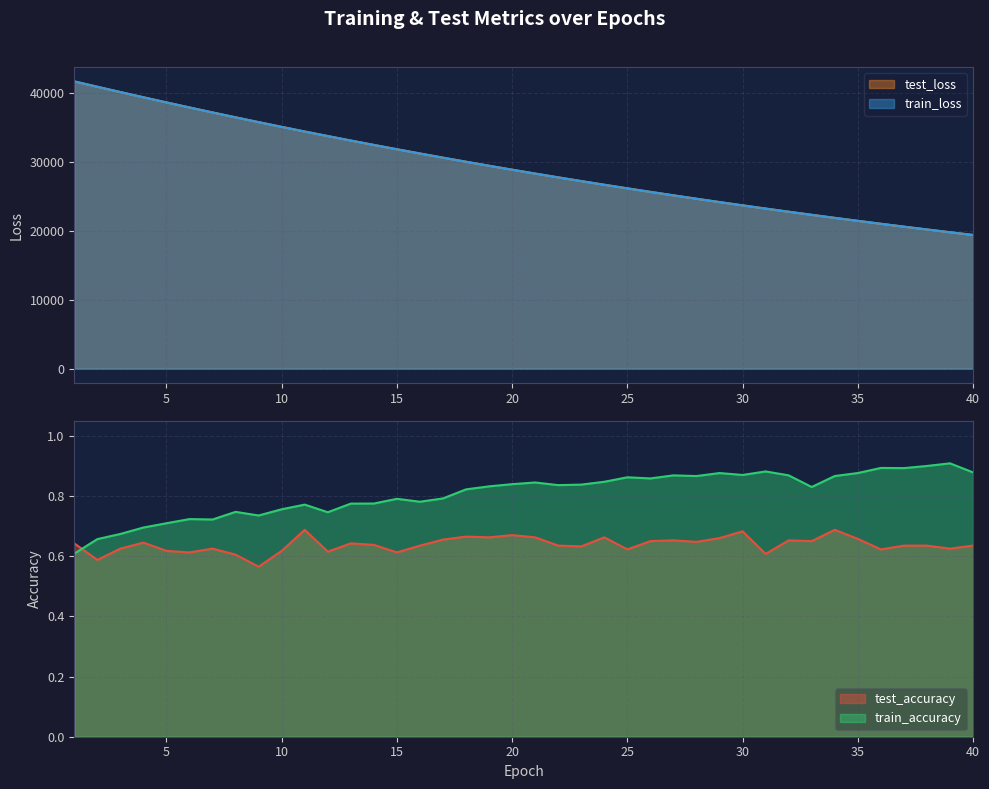

True or false: test_accuracy and train_loss intersect in this chart.

False